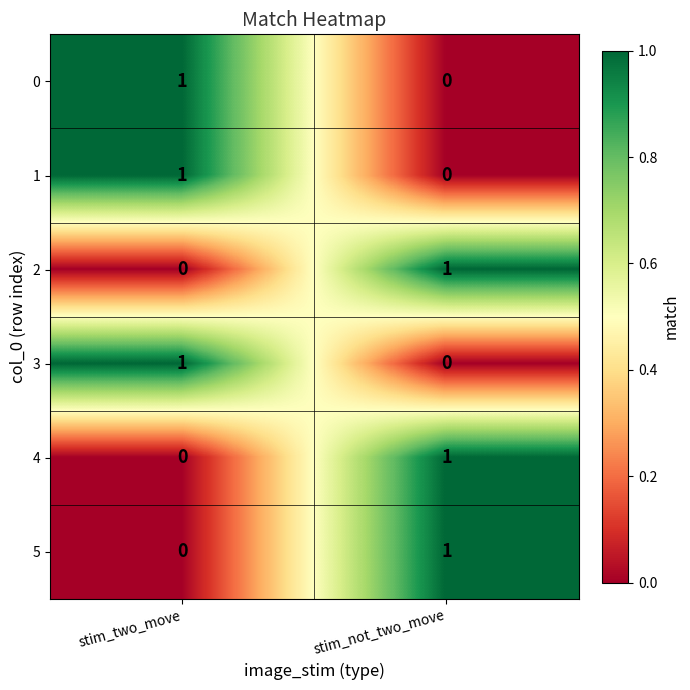

Is the value of 4 at stim_not_two_move greater than the value of 2 at stim_two_move?

Yes